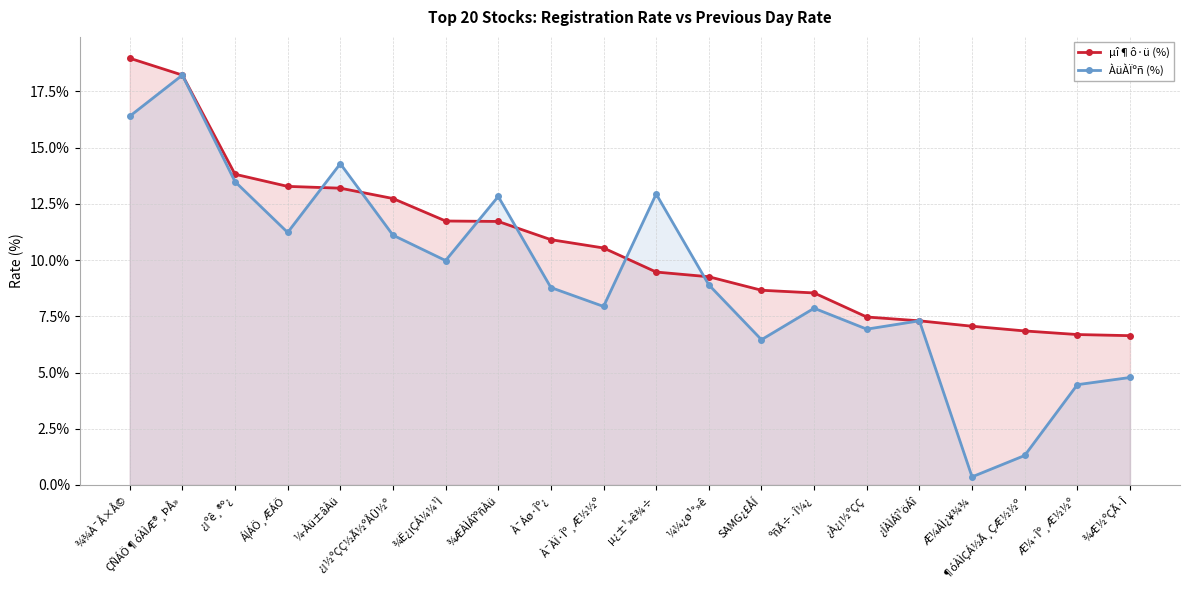

List the labels in order of µî¶ô·ü (%) value, smallest first.

¾Æ½ºÇÃ·Î, Æ¼·Îº¸Æ½½º, ¶óÀÌÇÁ½Ã¸ÇÆ½½º, Æ¼ÀÌ¿¥¾¾, ¿ÍÀÌÁî¹öÁî, ¿À¿¡½ºÇÇ, ºñÃ÷·Î¼¿, SAMG¿£ÅÍ, ¼¼¿ø¹°»ê, µ¿±¹»ê¾÷, À¯ÀÏ·Îº¸Æ½½º, À¯Áø·Îº¿, ¾ÆÀÌÁîºñÀü, ¾Ë¿¡ÇÁ¼¼¹Ì, ¿¡½ºÇÇ½Ã½ºÅÛ½º, ¼­Àü±âÀü, Á¦ÁÖ¸ÆÁÖ, ¿¡ºê¸®º¿, ÇÑÁÖ¶óÀÌÆ®¸ÞÅ», ¾¾À¯Å×Å©